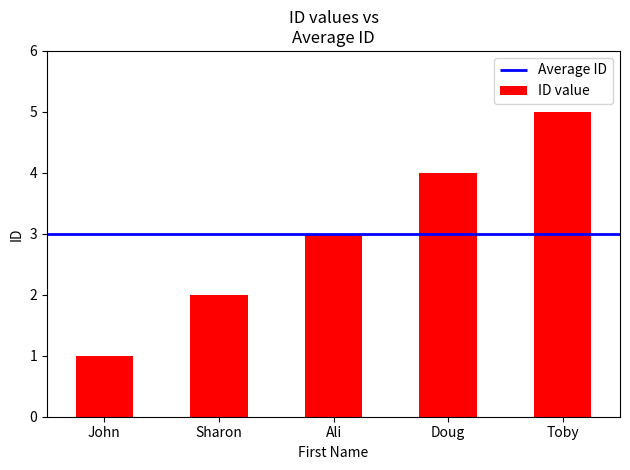

What is the average value?

3